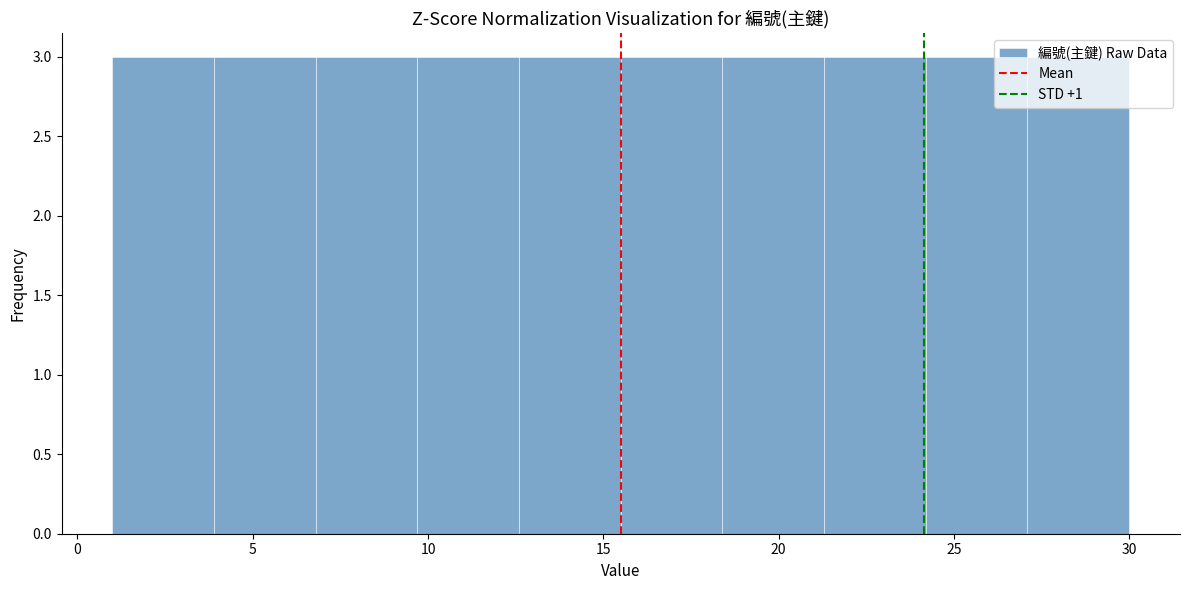

Reading left to right, transcribe this chart: for each bar, give the range it covers on the x-axis and its height. Neither the bar edges nor the heights are printed on the chart, so give them approximately, as read against the axes.

1.0 to 3.9: 3
3.9 to 6.8: 3
6.8 to 9.7: 3
9.7 to 12.6: 3
12.6 to 15.5: 3
15.5 to 18.4: 3
18.4 to 21.3: 3
21.3 to 24.2: 3
24.2 to 27.1: 3
27.1 to 30.0: 3